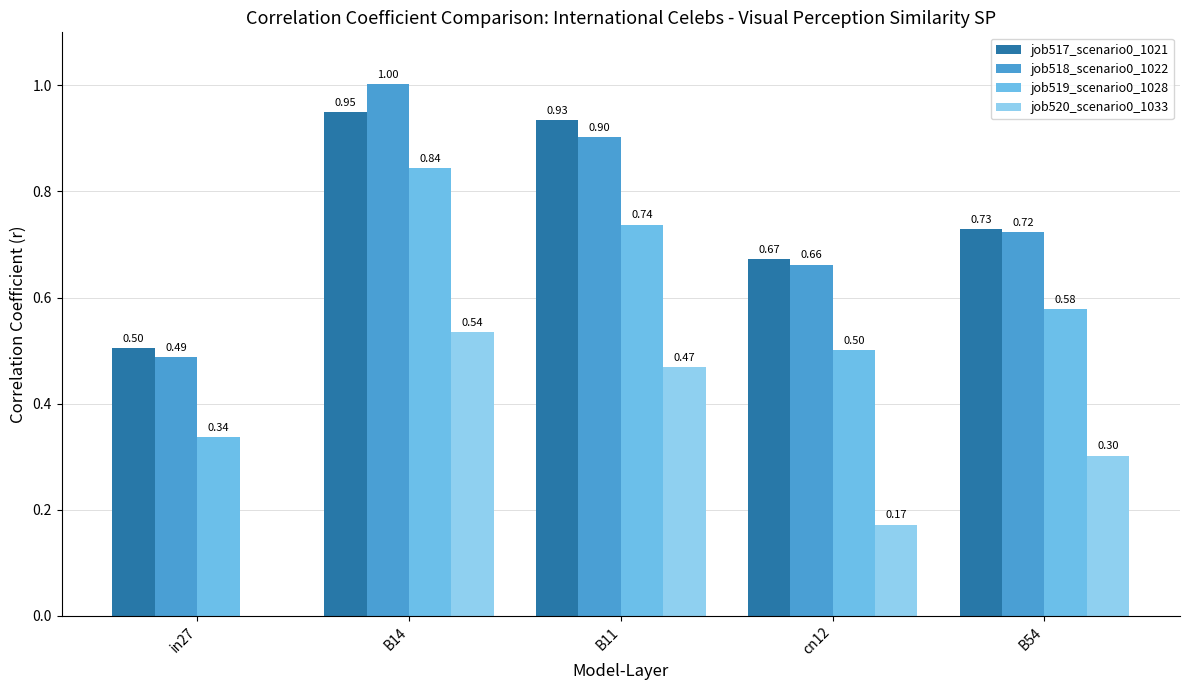

Between B14 and cn12, which series saw the biggest shift?

job520_scenario0_1033